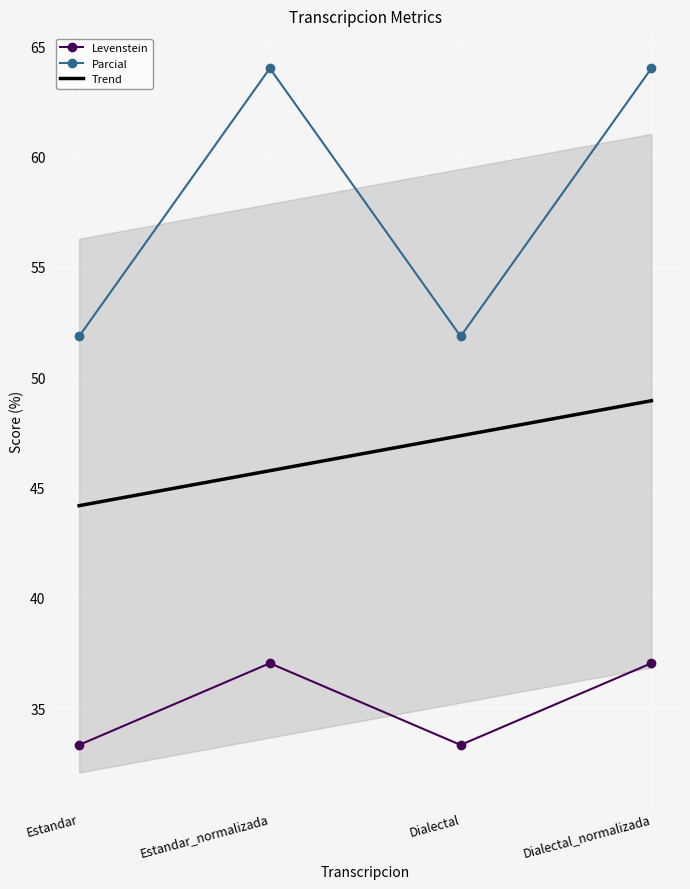

List the series in order of their peak value, highest first.

Parcial, Levenstein